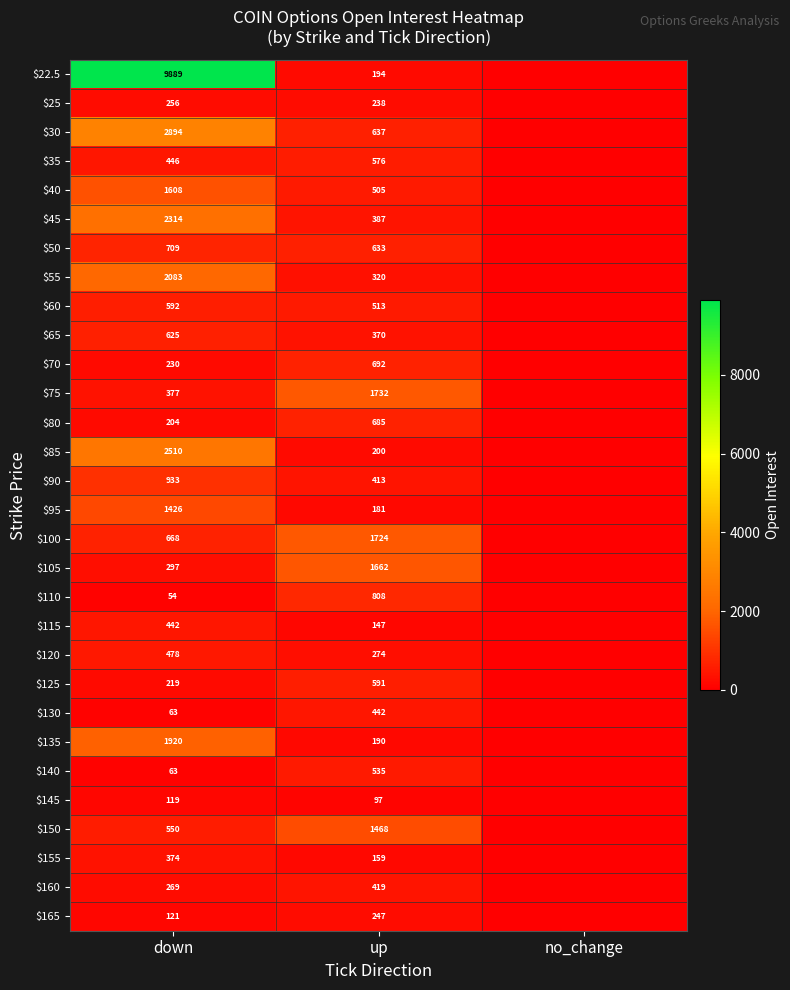

Between down and up, which series saw the biggest shift?

$22.5